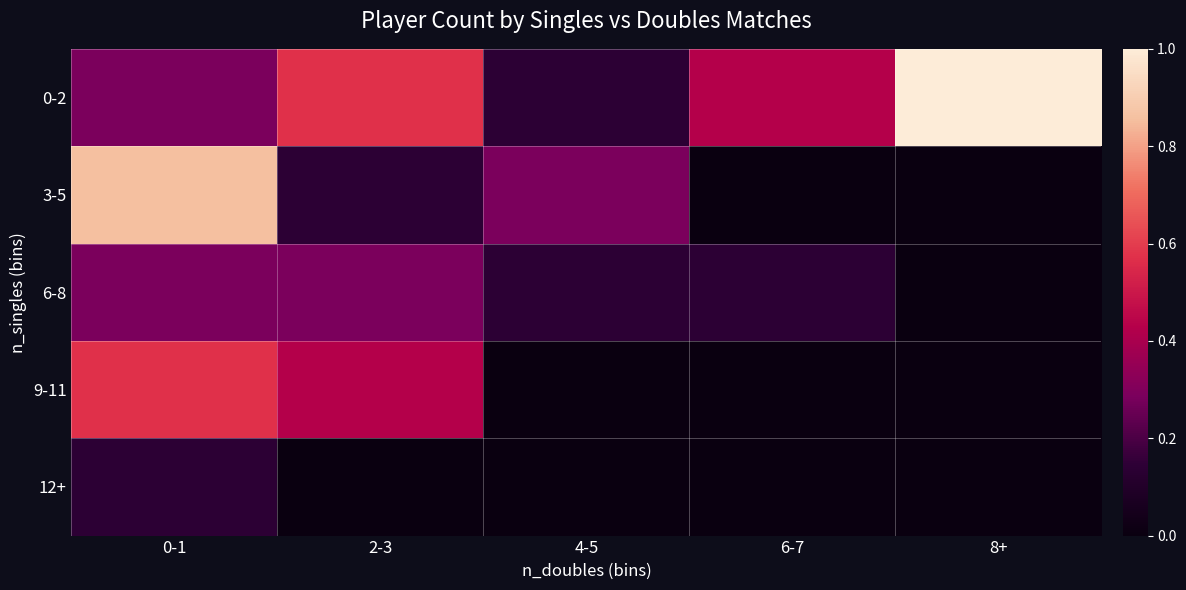

At how many categories does at least one series exceed 0?

5